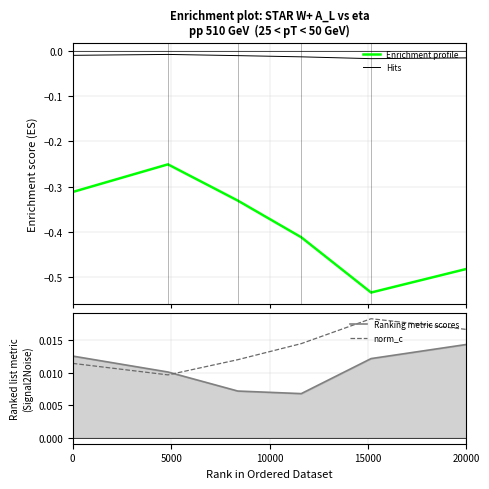

True or false: Ranking metric scores and Hits cross at least once.

False